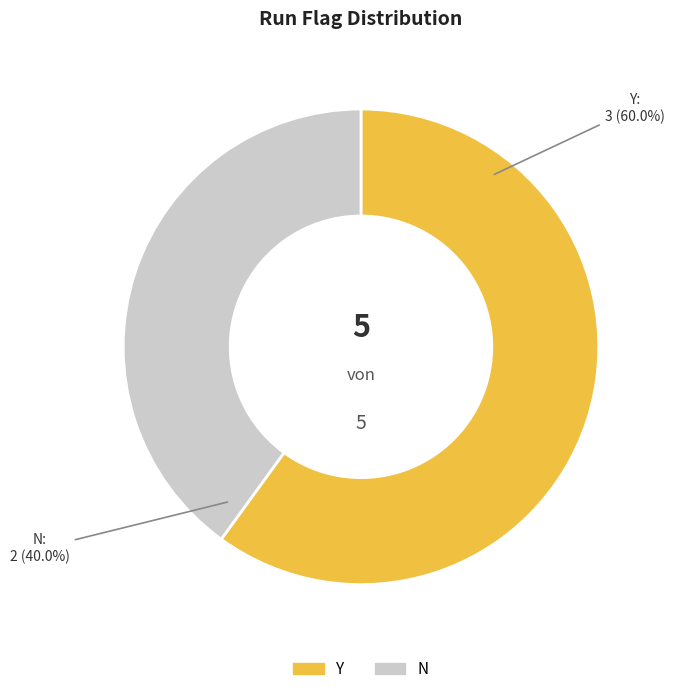

Is there any slice that represents more than half of the pie?

Yes